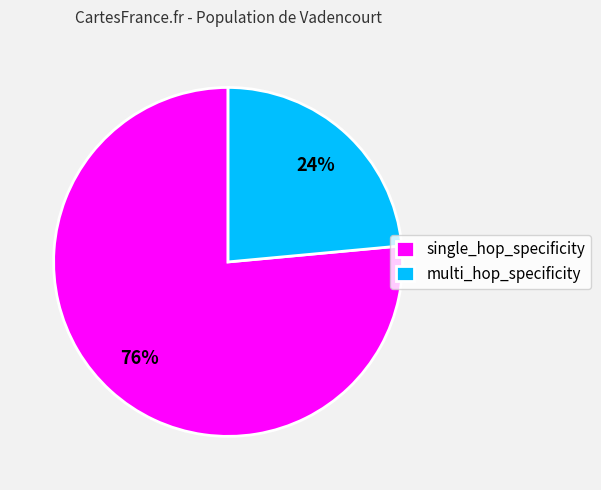

True or false: multi_hop_specificity accounts for 16% of the total.

False